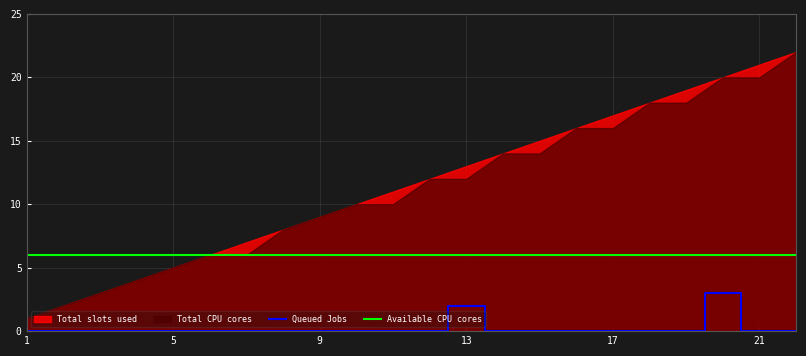

Which category has the lowest value in the Available CPU cores series?

1